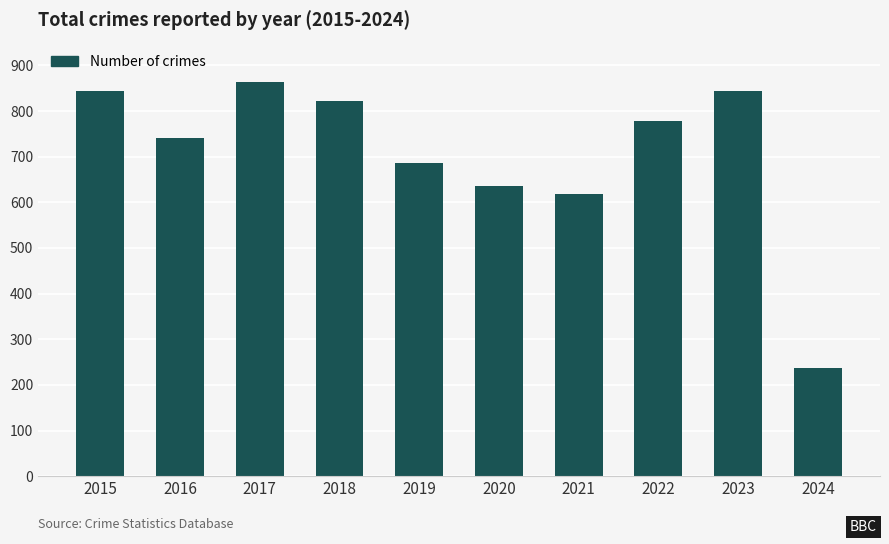

What is the smallest value displayed?

237